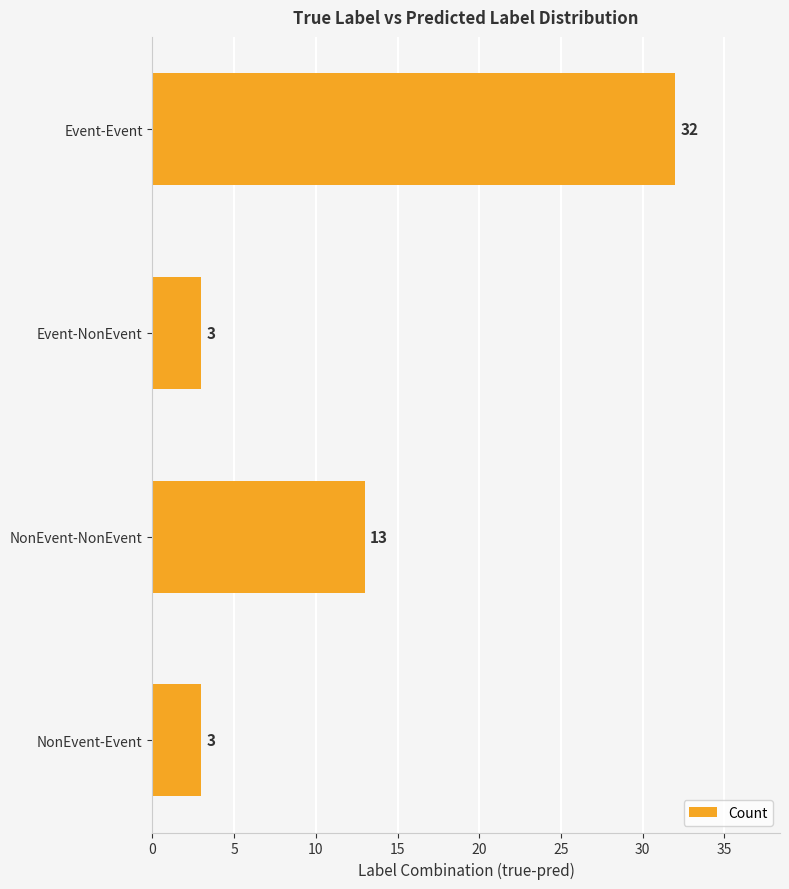

What is the label of the 1st bar from the bottom?

NonEvent-Event